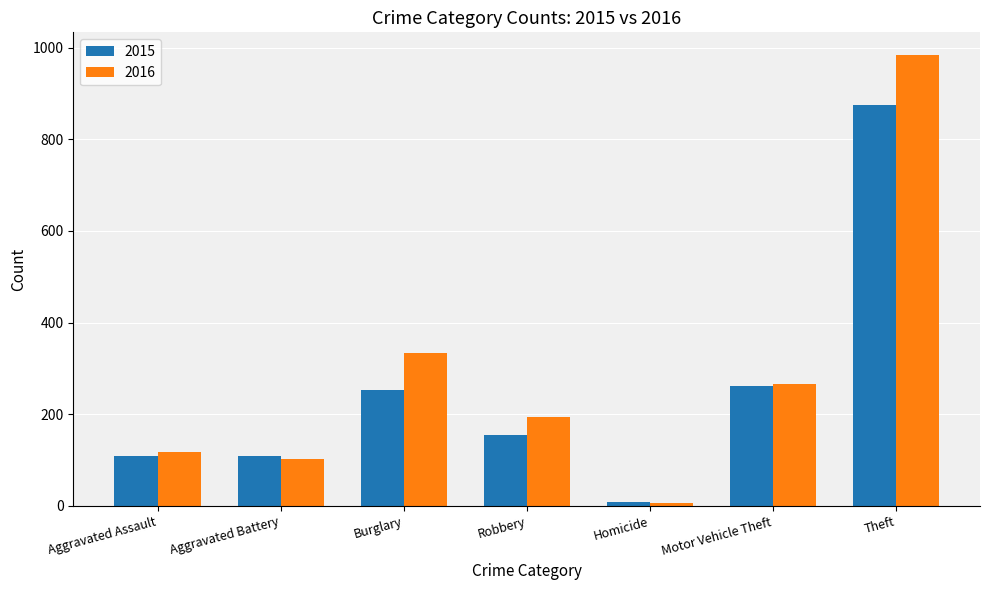

What position from the right is Burglary?

5